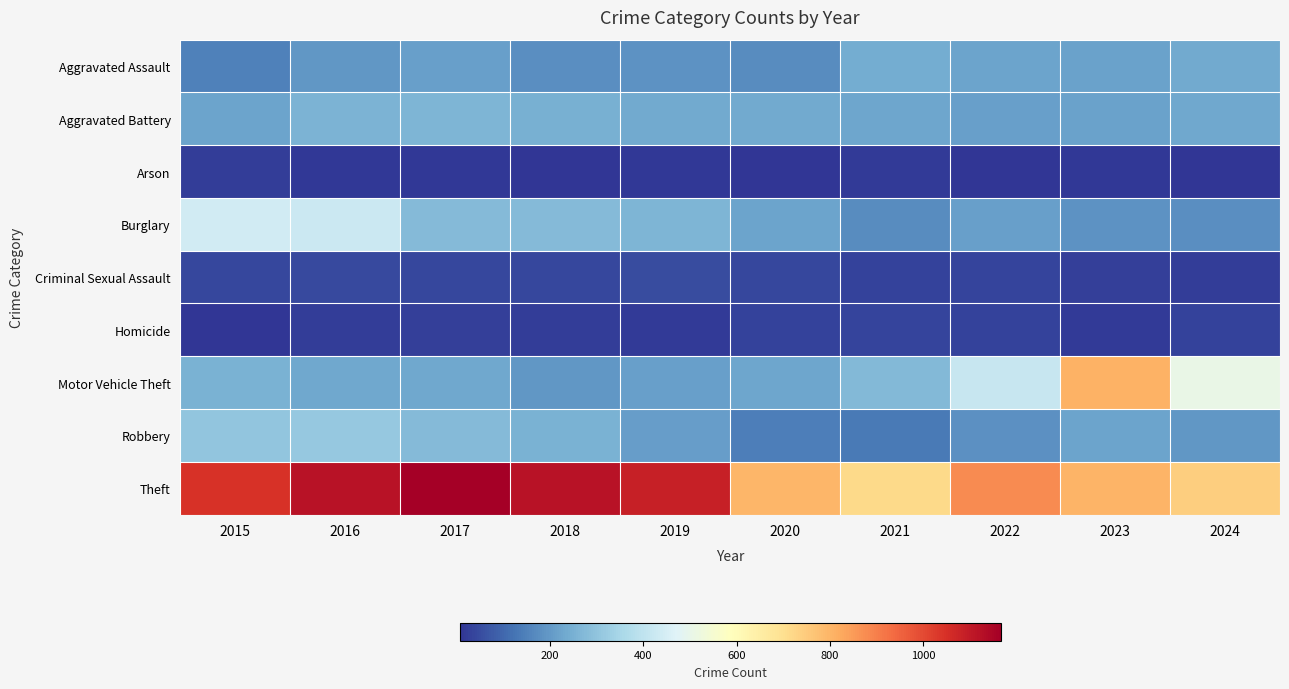

At how many categories does at least one series exceed 148?

10